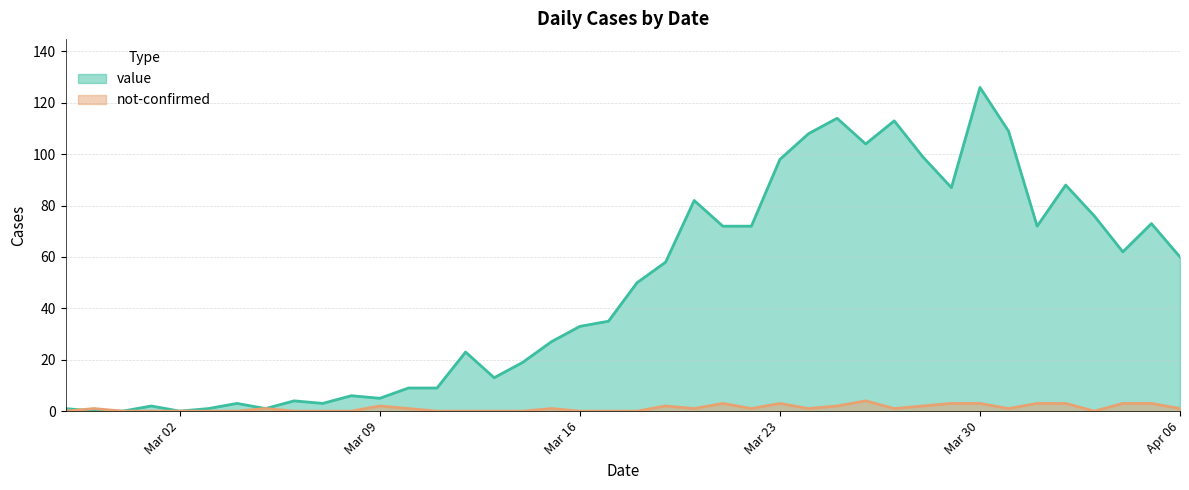

What is the maximum value for not-confirmed?

4